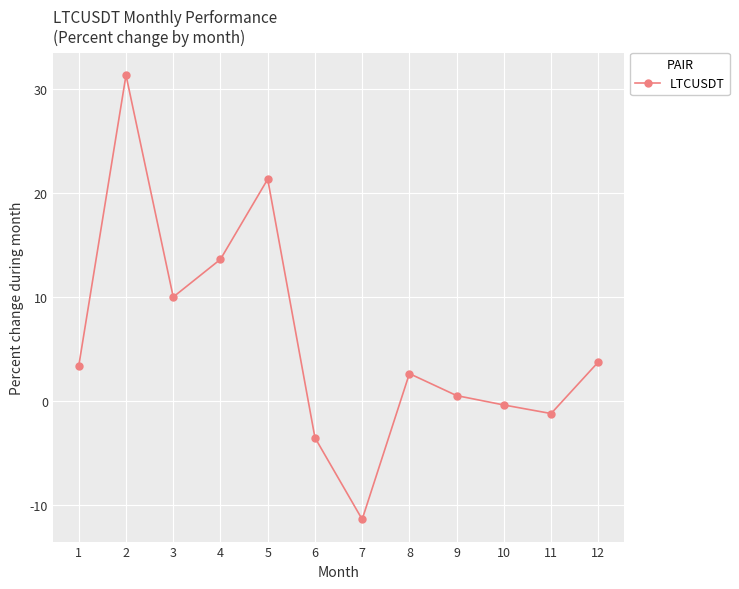

What is the sum of the values at 8 and 7?

-8.8